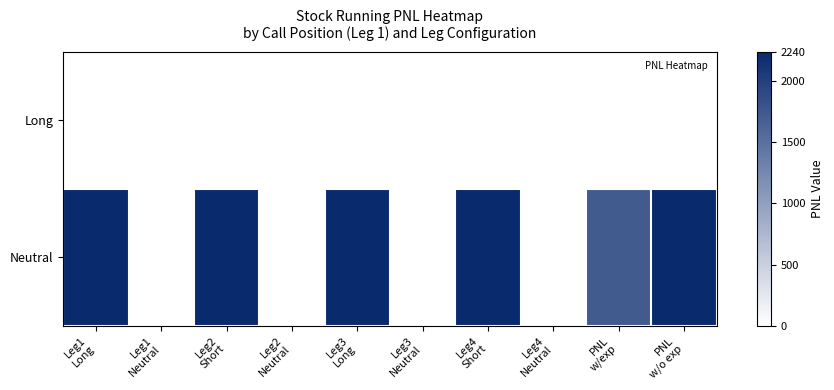

Reading left to right, list all the values displayed in this chart.

Long: Leg1
Long=0.0	Leg1
Neutral=0.0	Leg2
Short=0.0	Leg2
Neutral=0.0	Leg3
Long=0.0	Leg3
Neutral=0.0	Leg4
Short=0.0	Leg4
Neutral=0.0	PNL
w/exp=0.0	PNL
w/o exp=0.0
Neutral: Leg1
Long=2240.0	Leg1
Neutral=0.0	Leg2
Short=2240.0	Leg2
Neutral=0.0	Leg3
Long=2240.0	Leg3
Neutral=0.0	Leg4
Short=2240.0	Leg4
Neutral=0.0	PNL
w/exp=1717.6	PNL
w/o exp=2240.0